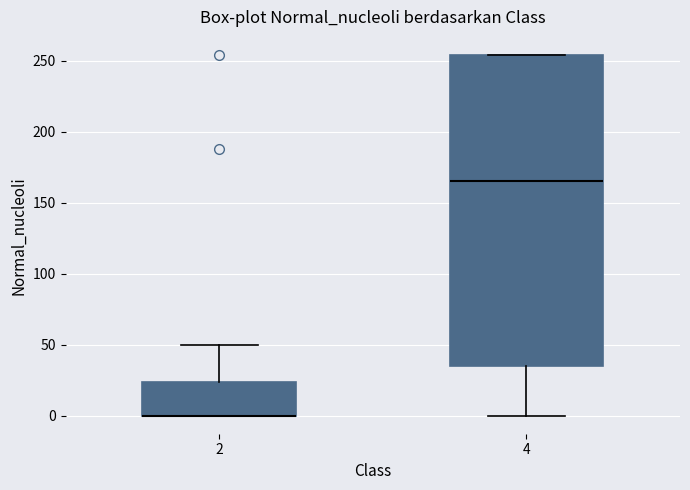

Reading left to right, read every box against the y-axis: the position of its median line, the range the box covers, and the ends of its whiskers. The values are not printed on the chart, so give them approximately, as read against the axis.

2: median 0 (drawn on the box's lower edge), box 0 to 25, whiskers 0 to 50
4: median 165, box 35 to 255, whiskers 0 to 255